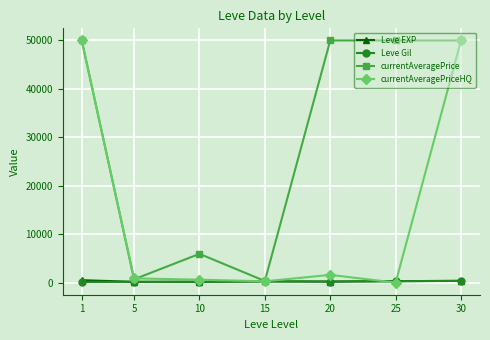

What is the value of the currentAveragePriceHQ point at the 7th from the left?

50000.0